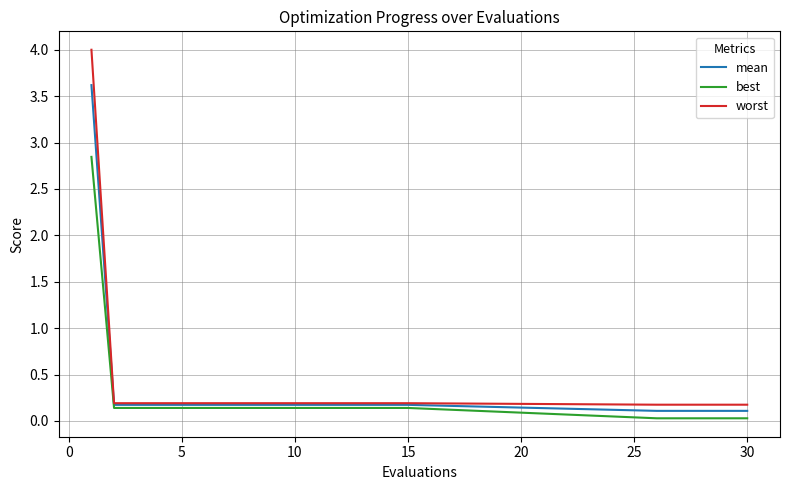

List the series in order of their peak value, lowest first.

best, mean, worst